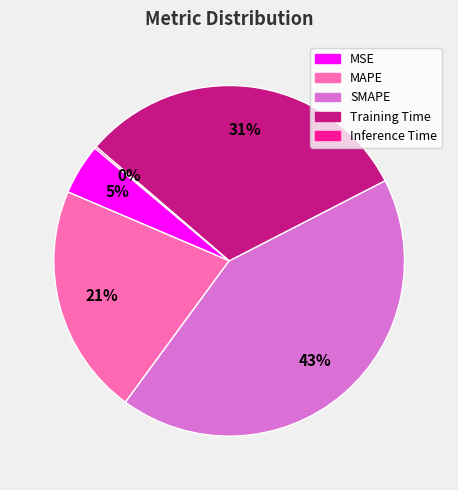

Is the sum of SMAPE and Training Time greater than half?

Yes